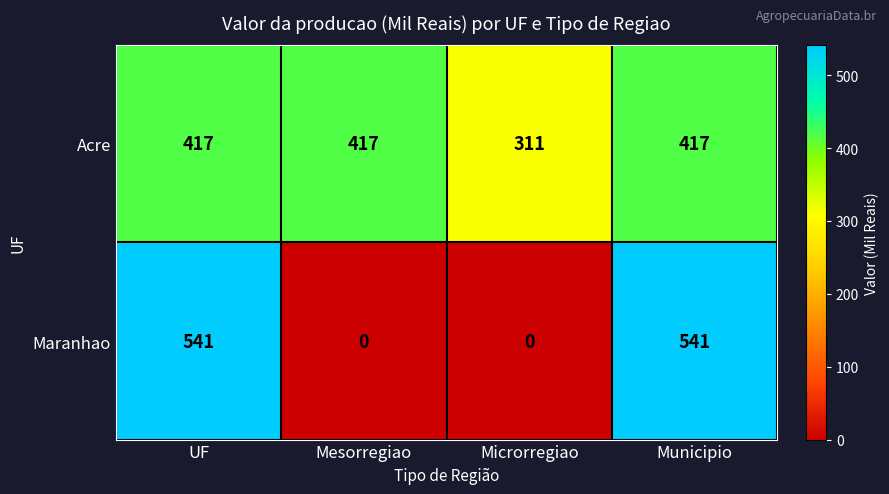

Count the number of categories in the chart.

4